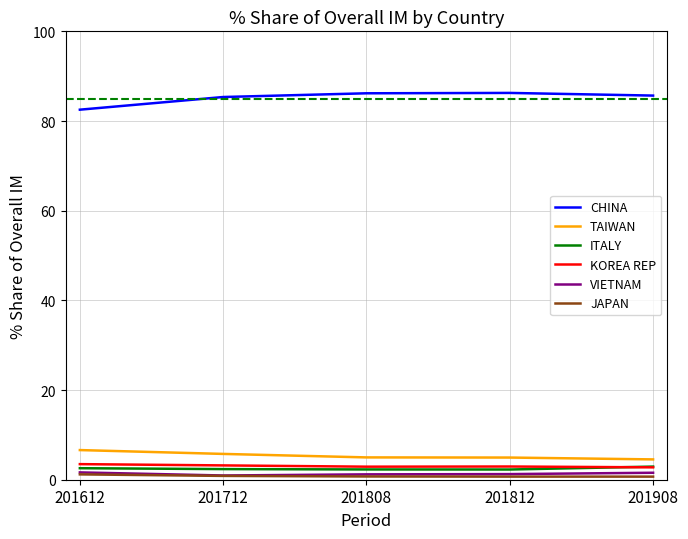

True or false: CHINA and TAIWAN intersect in this chart.

False